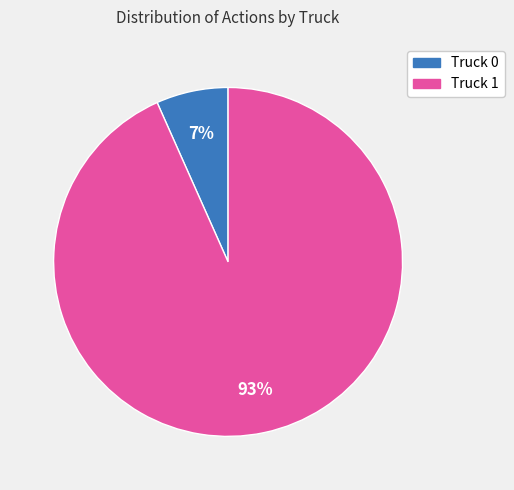

To the nearest percent, what percentage of the pie is Truck 0?

7%